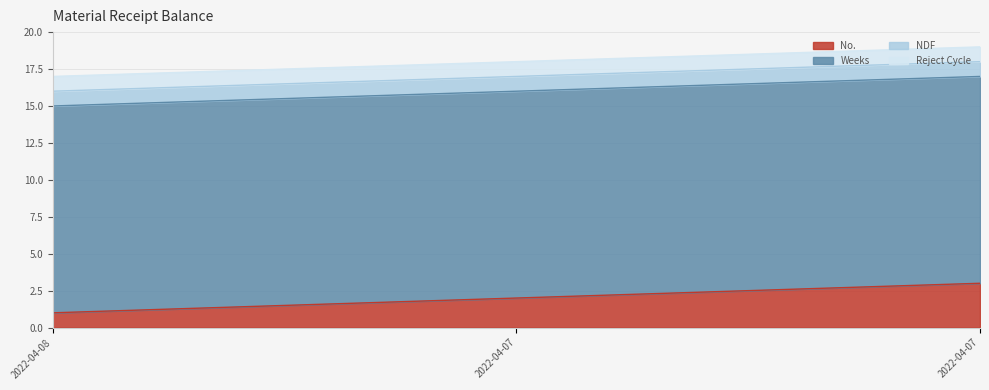

At 2022-04-07, list the series in order from smallest to largest.

NDF, Reject Cycle, No., Weeks